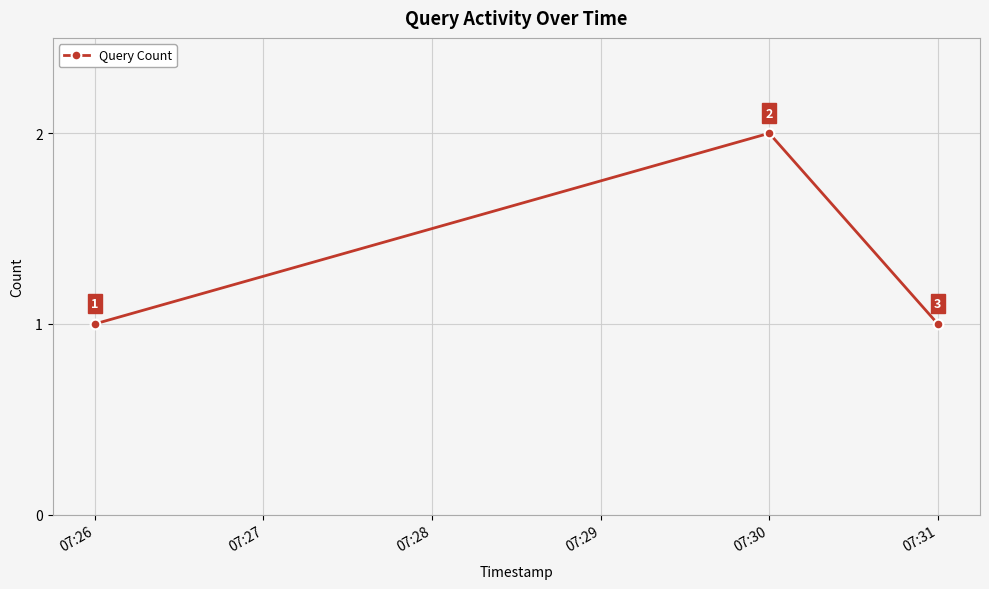

Which has a higher value, 07:30 or 07:26?

07:30